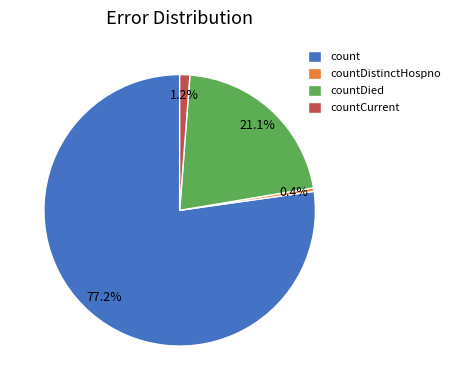

What is the majority slice?

count